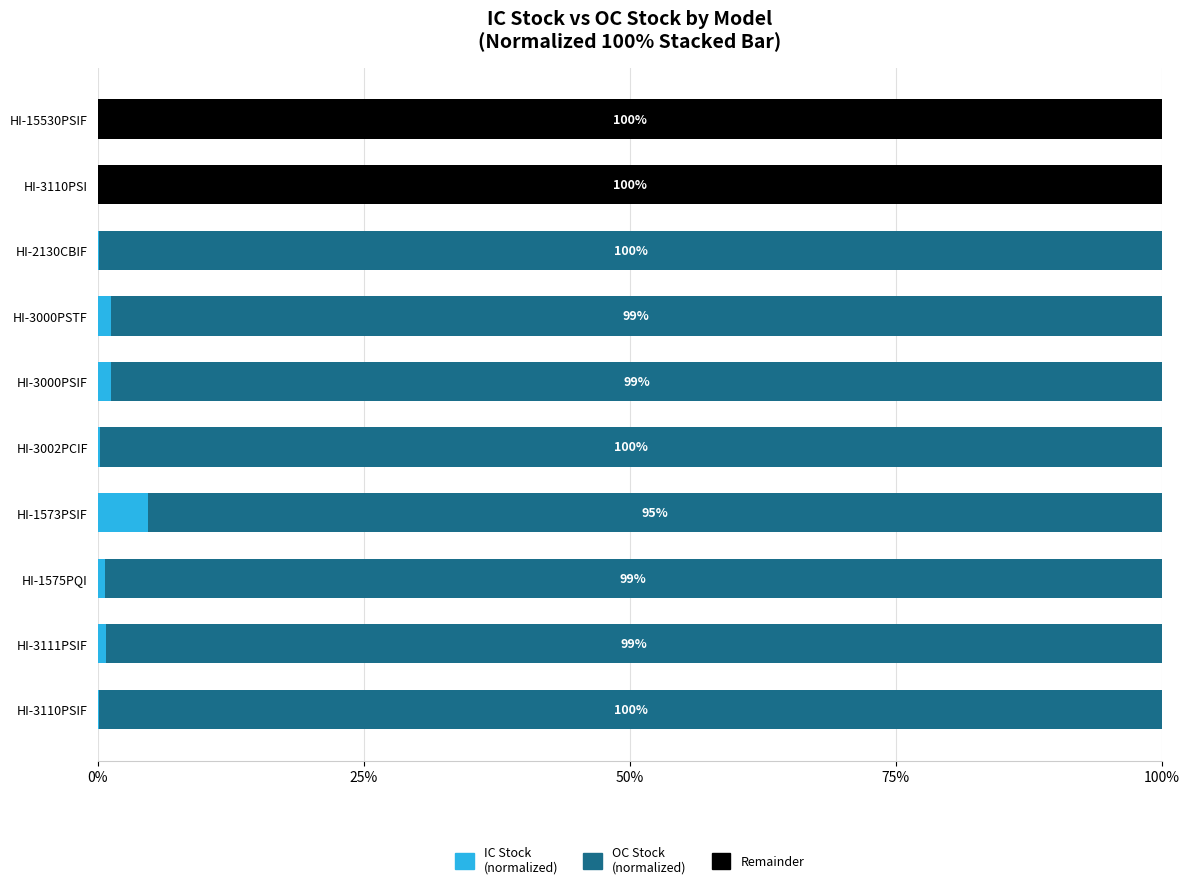

Is it true that IC Stock (normalized) equals 0.1 at HI-3110PSIF?

True